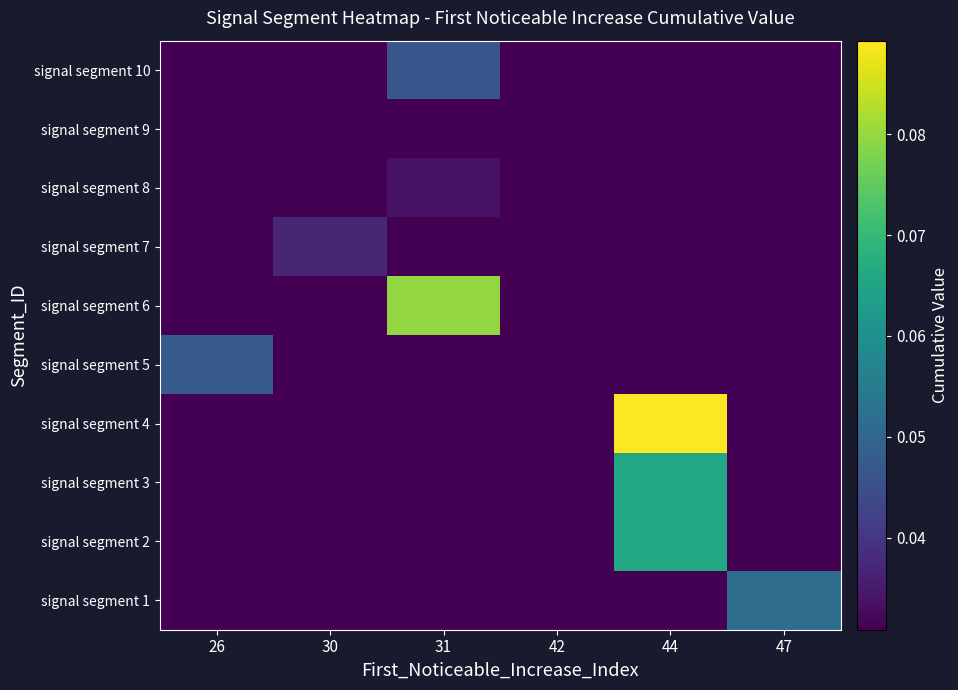

Rank the series at 44 from lowest to highest value.

signal segment 1, signal segment 5, signal segment 6, signal segment 7, signal segment 8, signal segment 9, signal segment 10, signal segment 2, signal segment 3, signal segment 4